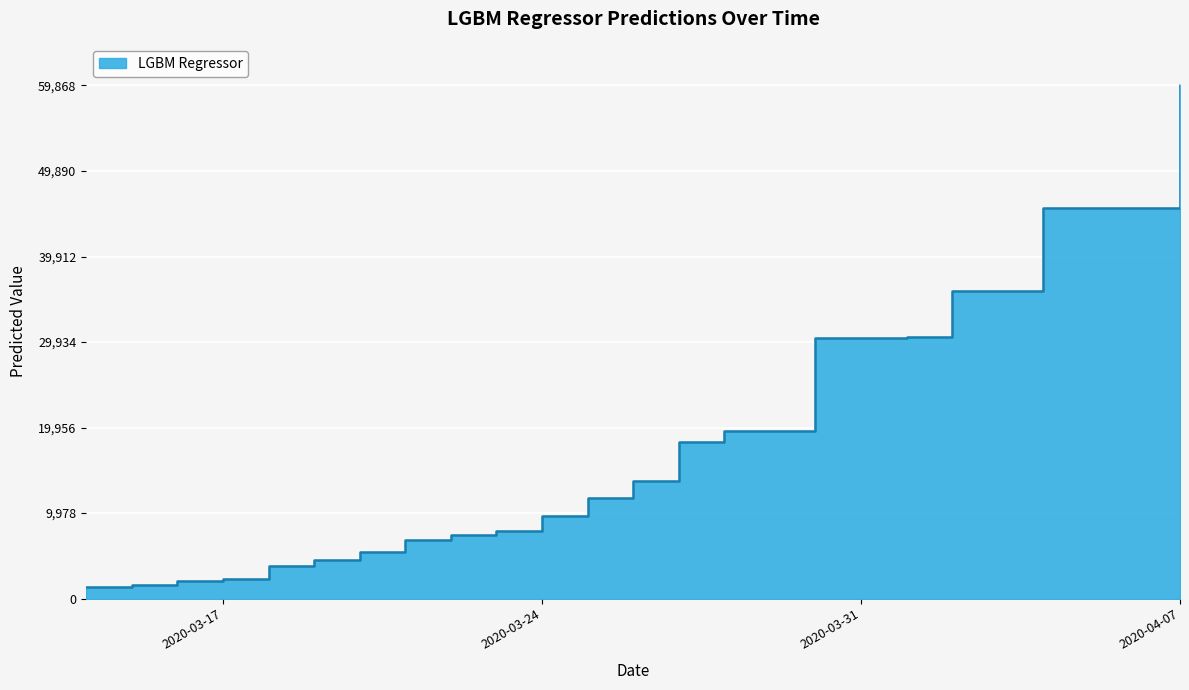

Where does the data first go above 13741?

2020-03-26